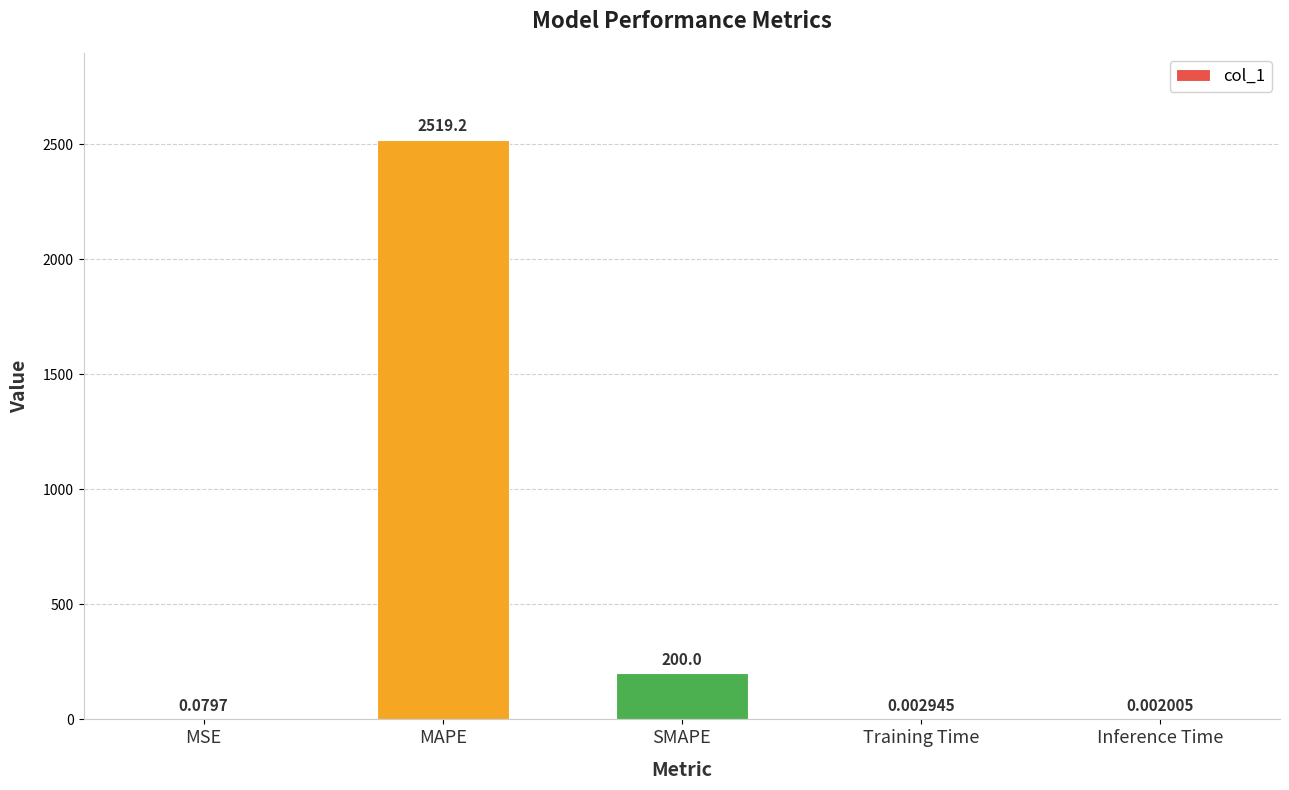

What is the sum of the values at SMAPE and Inference Time?

200.0